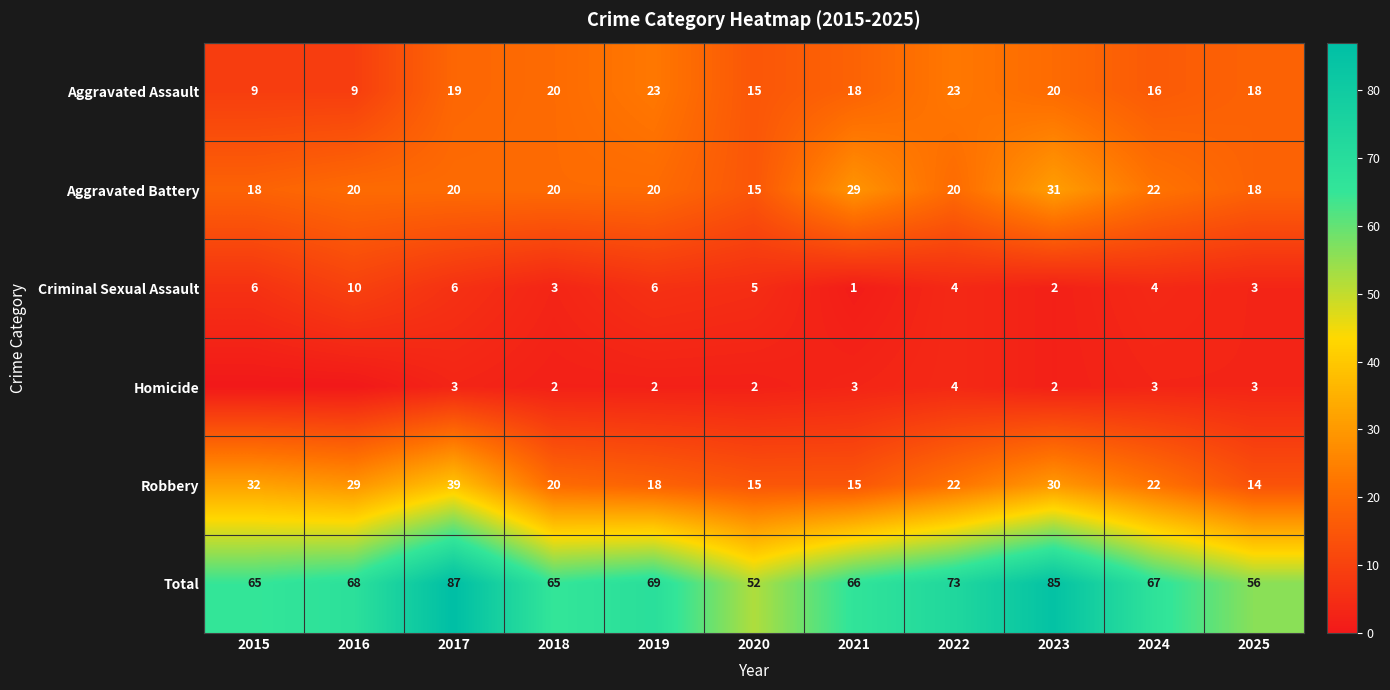

The Criminal Sexual Assault series shows 2 at 2021. True or false?

False